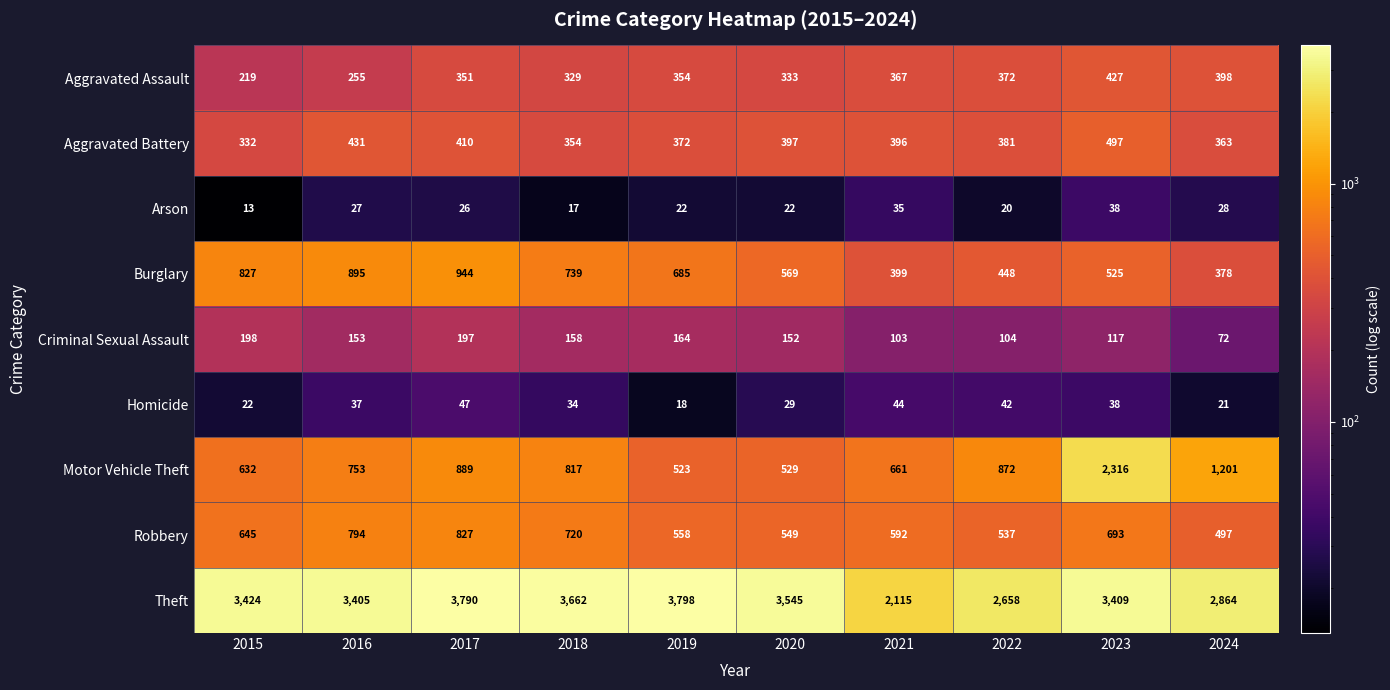

At which category does the chart reach its minimum across all series?

2015